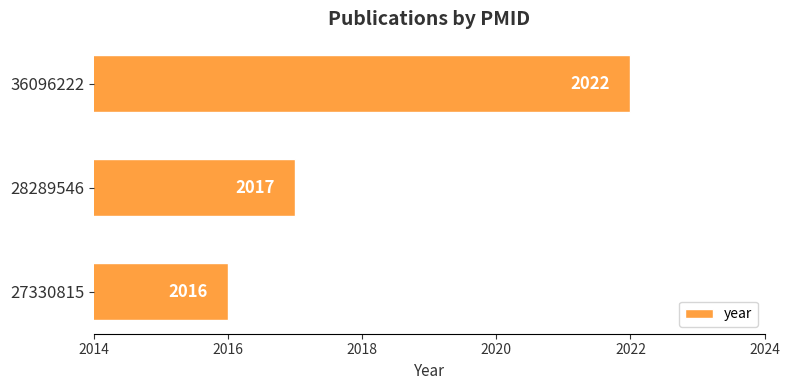

The value at 27330815 is 636. True or false?

False